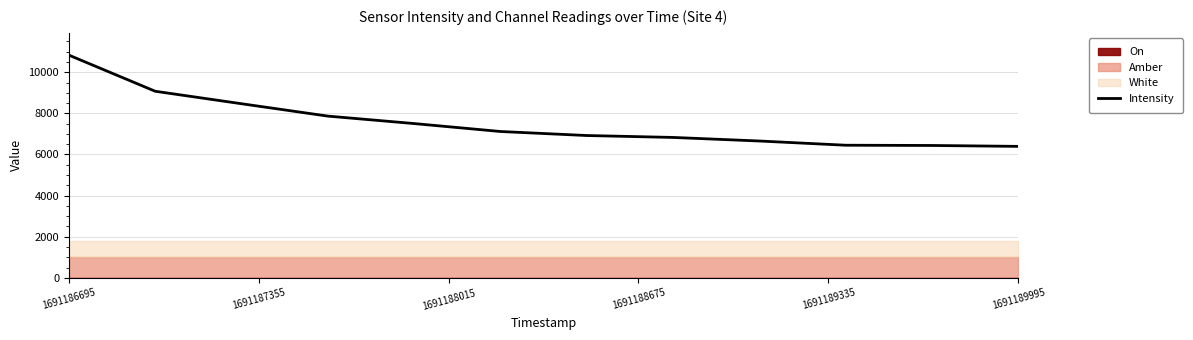

Reading left to right, what are all the values shown in this chart?

10831.1	9075.0	8468.1	7866.8	7503.9	7118.2	6922.7	6829.5	6656.0	6450.8	6438.8	6394.6